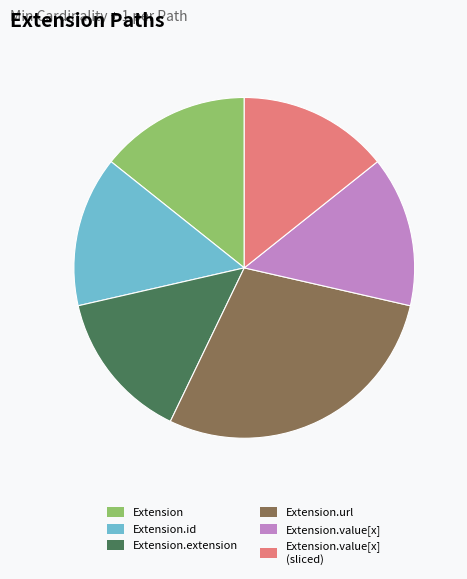

How many segments does this pie chart have?

6